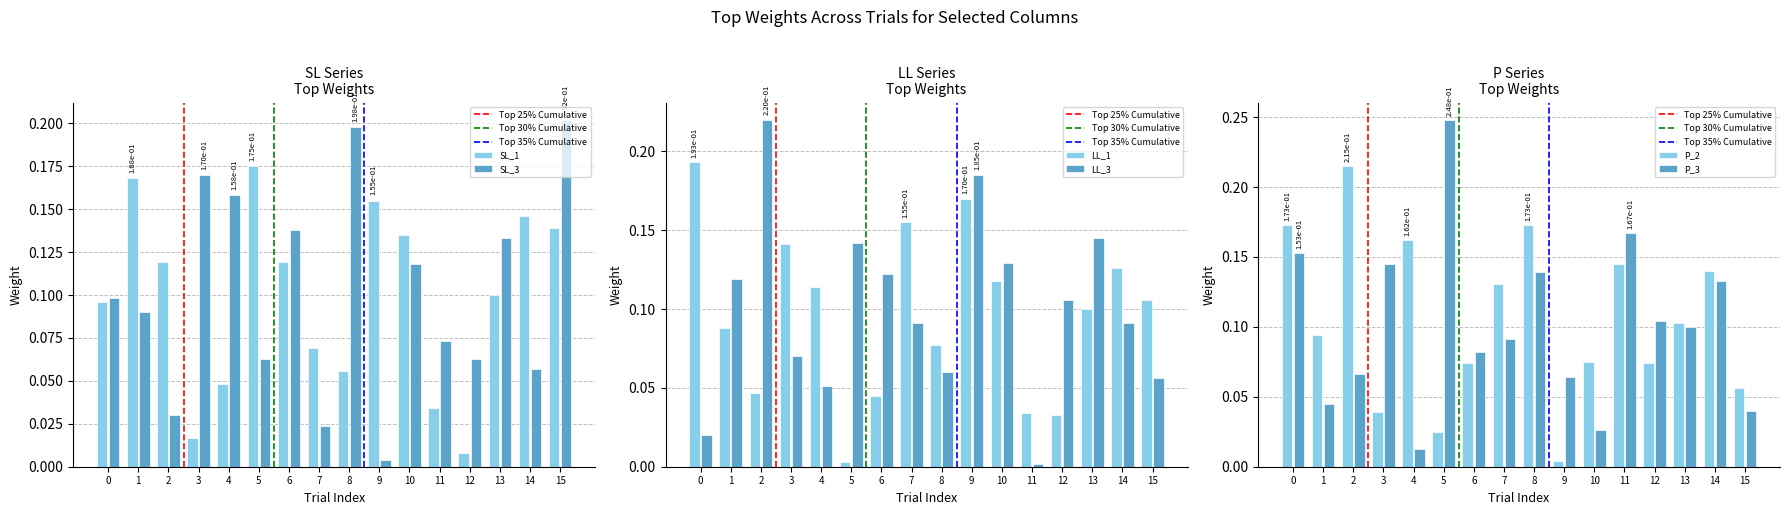

True or false: LL_3 has a value of 0.3 at 2.

False